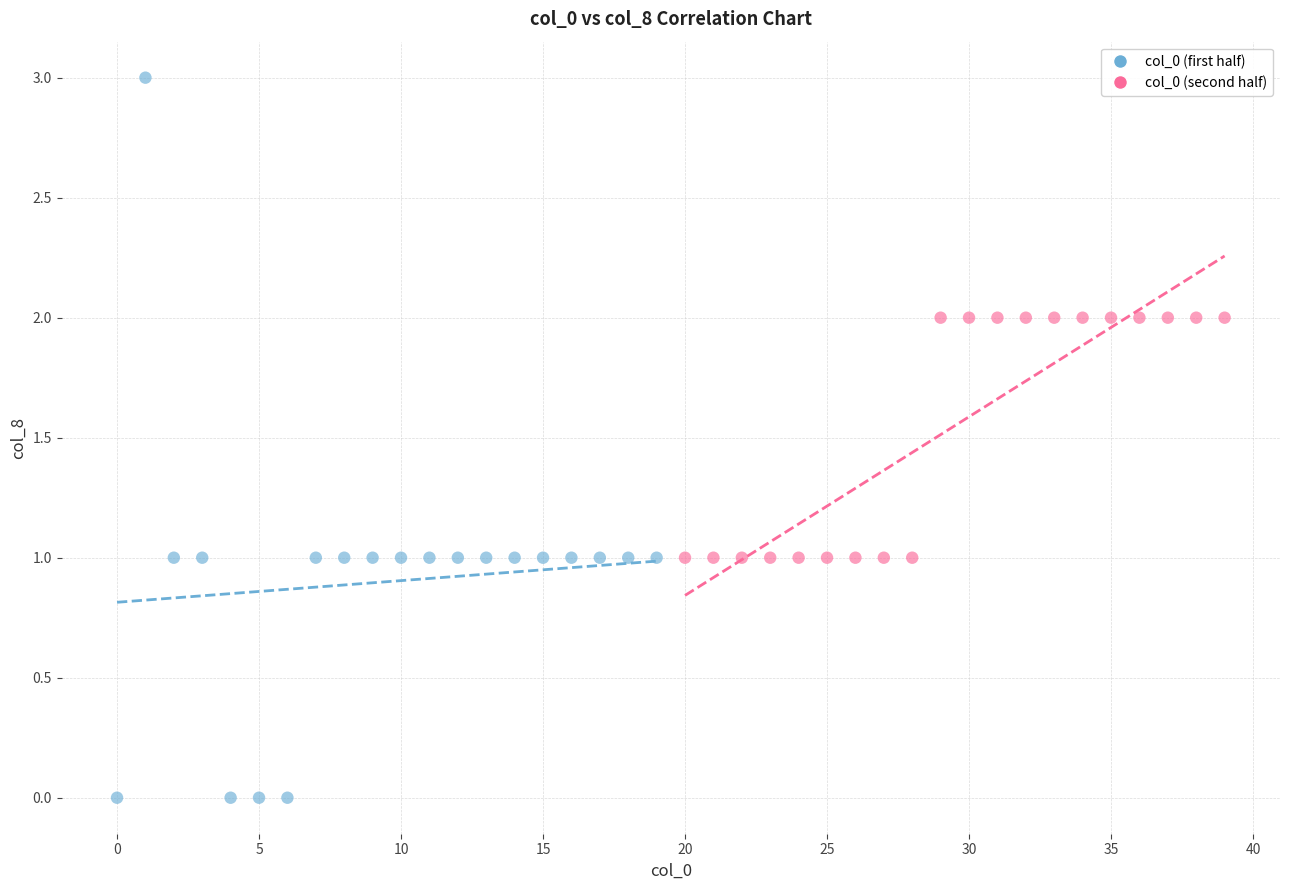

Which series reaches the minimum Y coordinate?

col_0 (first half)